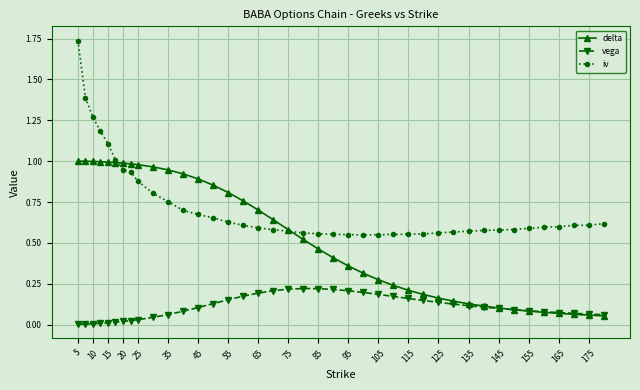

Rank the series by their average value, from lowest to highest.

vega, delta, iv